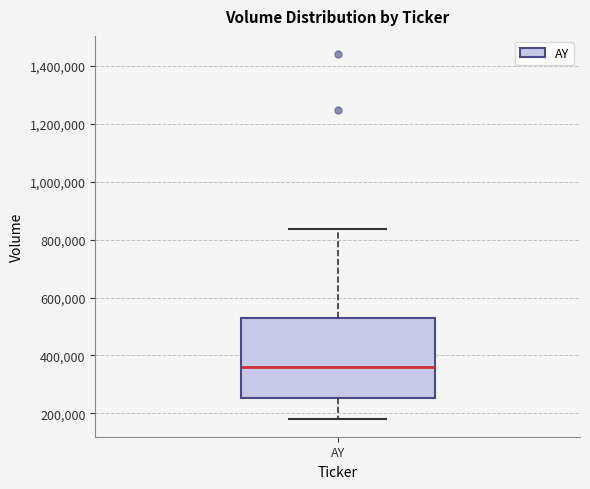

Transcribe this box plot: give where the median line is, the range the box spans, and where the two whiskers end, as read against the y-axis. The values are not printed on the chart, so give them approximately, as read against the axis.

median 360000, box 260000 to 540000, whiskers 180000 to 840000